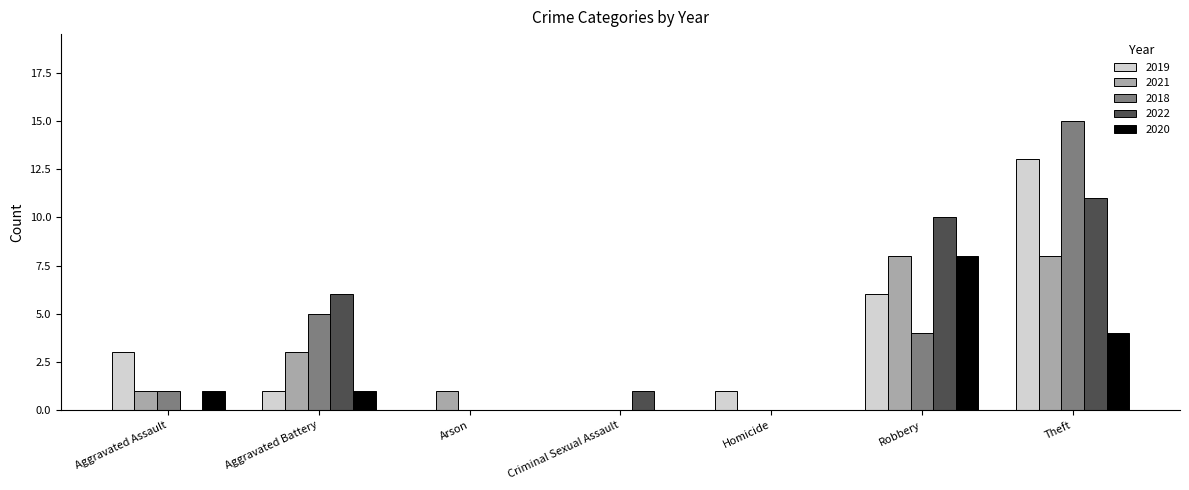

At which label does 2018 reach its peak?

Theft